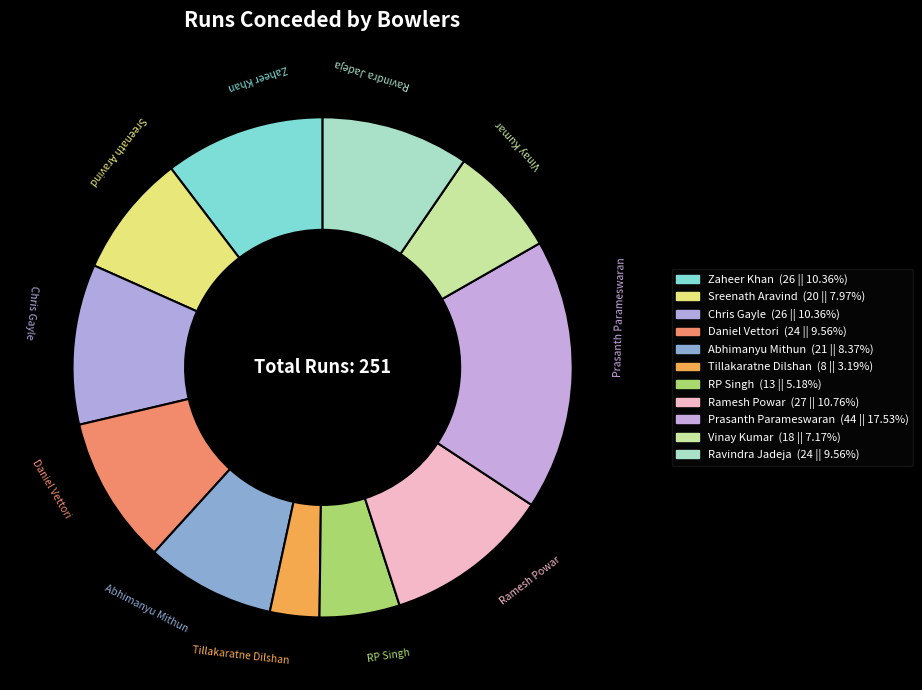

Which category has the biggest portion of the pie?

Prasanth Parameswaran